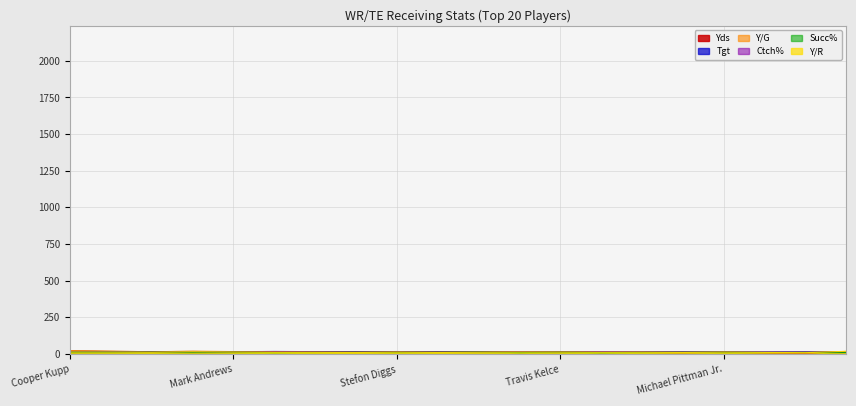

What is the lowest value of the Y/G series?

8.7